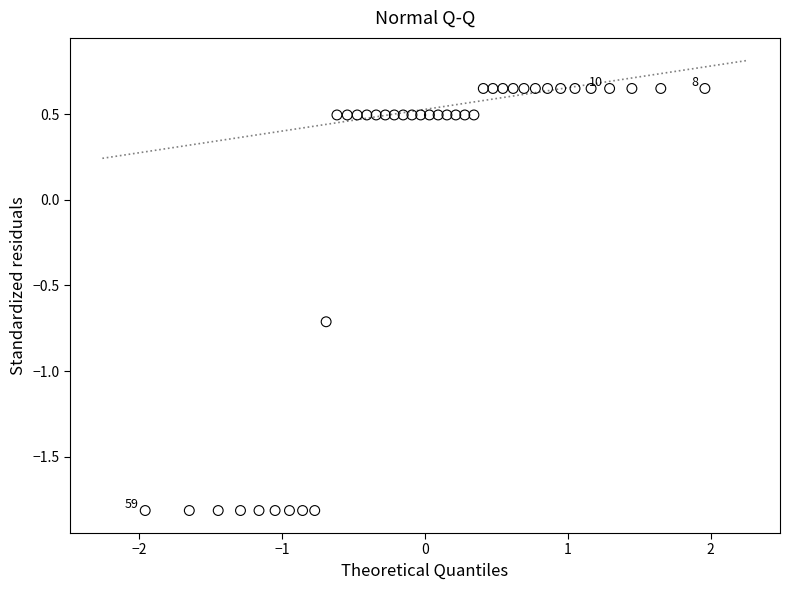

What is the range of X values (max minus min)?

3.9